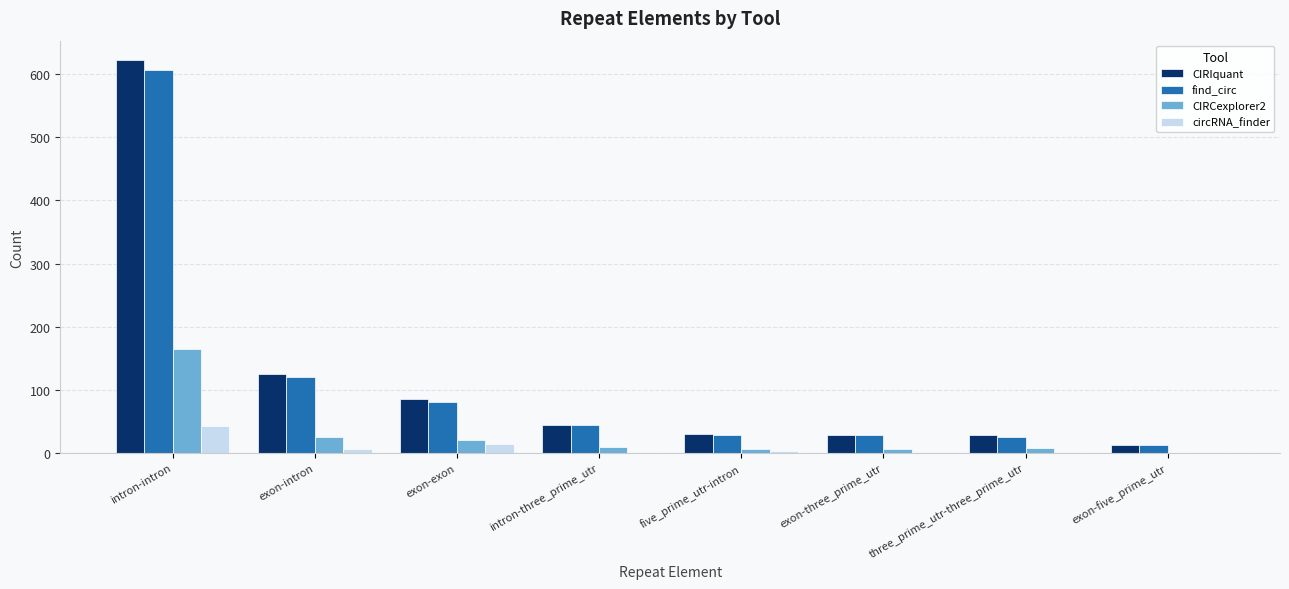

What is the sum of all circRNA_finder values?

72